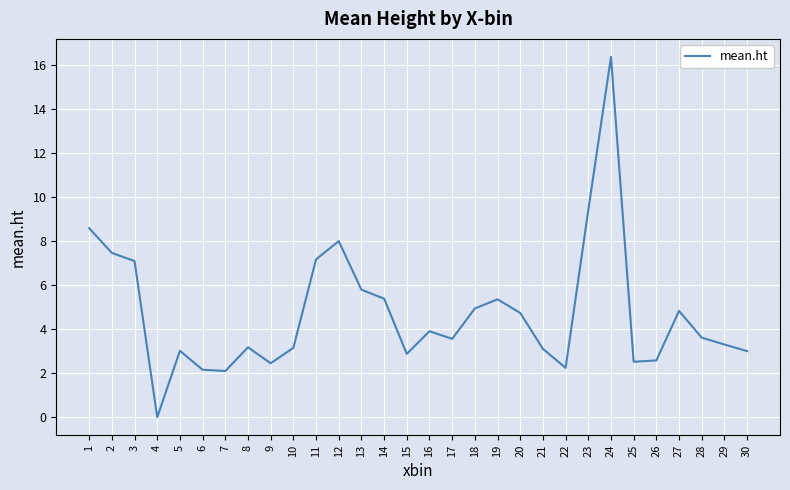

What is the difference between the values at 7 and 17?

1.5